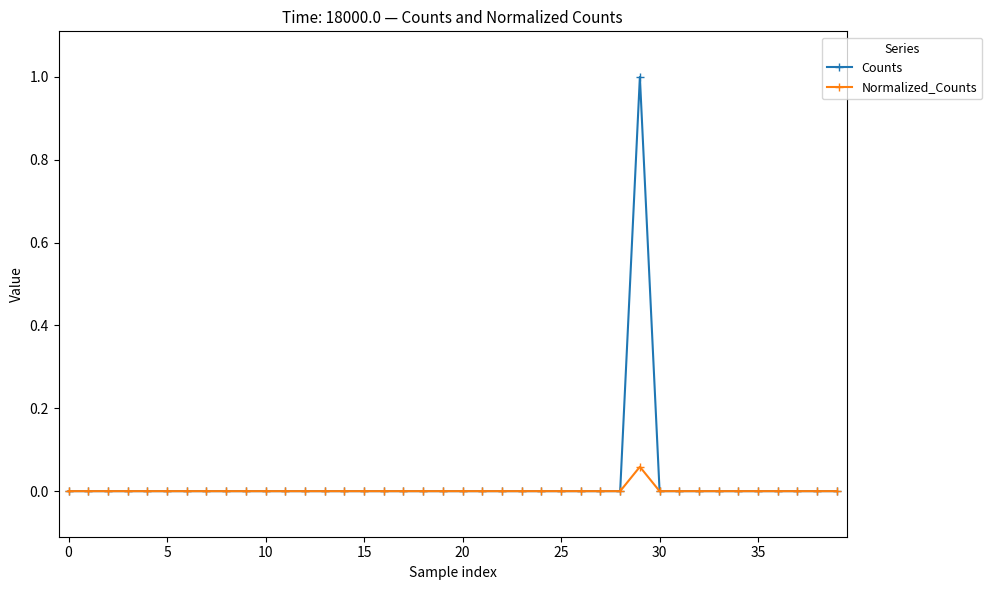

What is the maximum value shown in the chart?

1.0